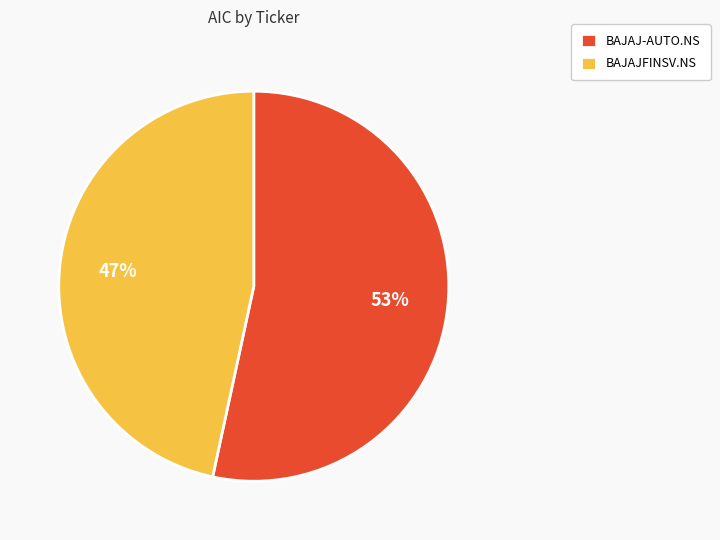

Do BAJAJ-AUTO.NS and BAJAJFINSV.NS together represent more than half of the pie?

Yes